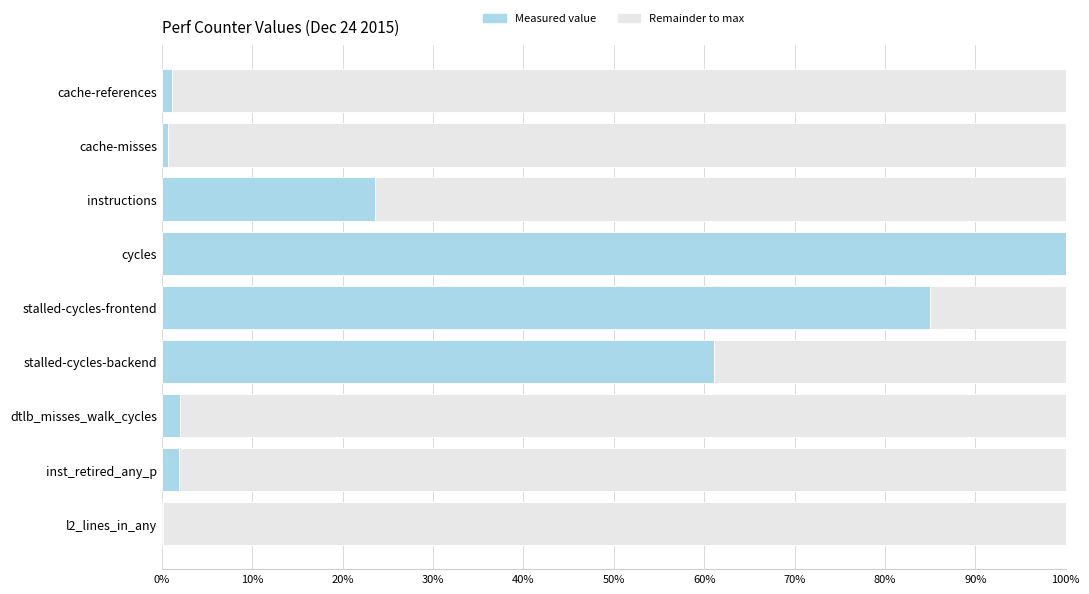

Where is Measured value nearest to the value 50?

stalled-cycles-backend